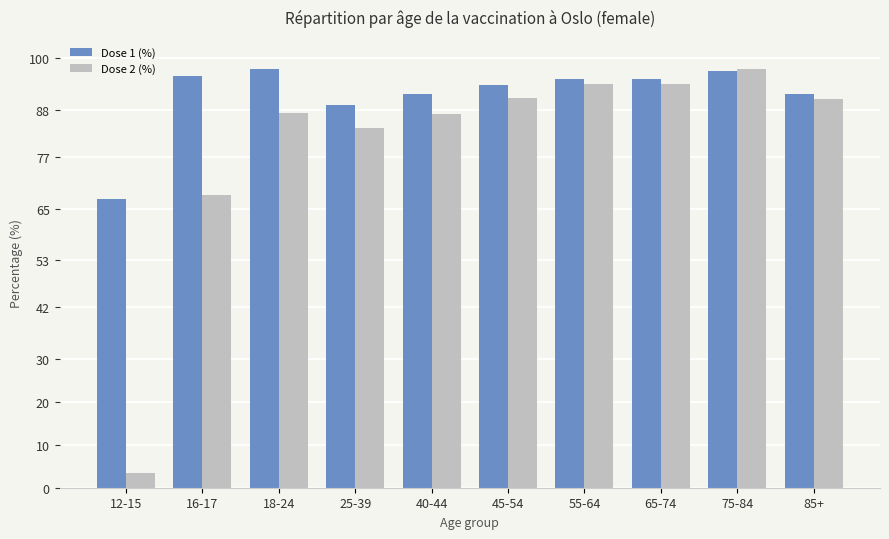

Which category has the lowest value across all series?

12-15